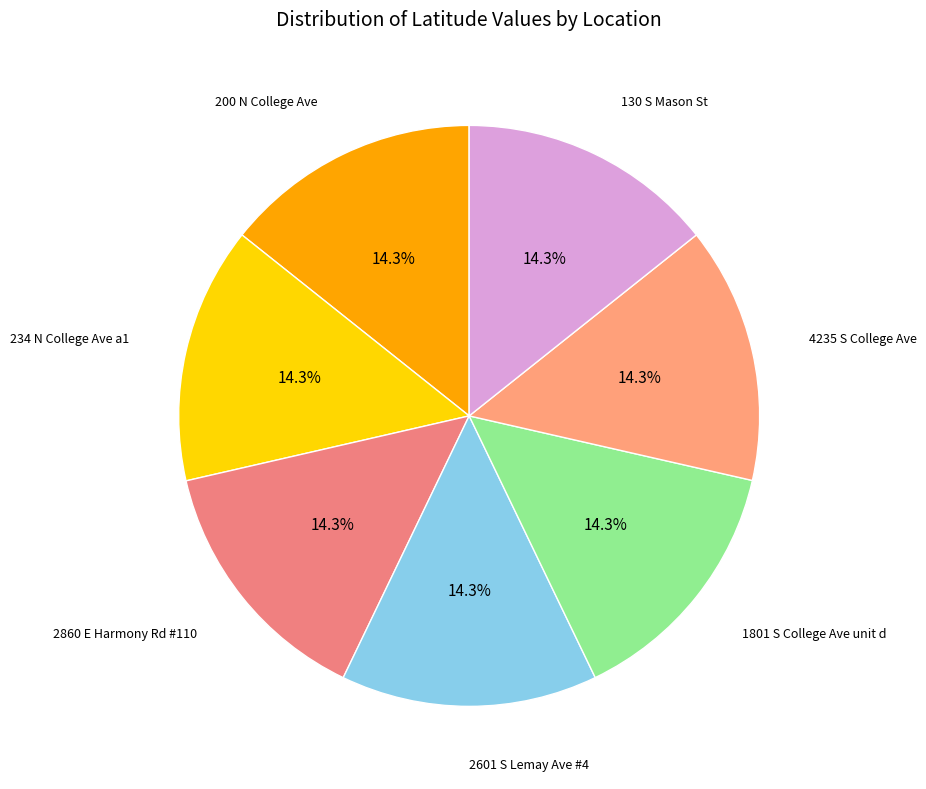

Count the number of slices in the pie.

7